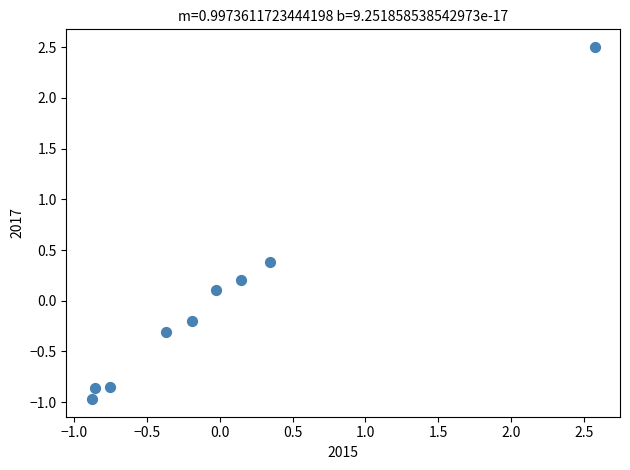

What is the range of Y values (max minus min)?

3.5